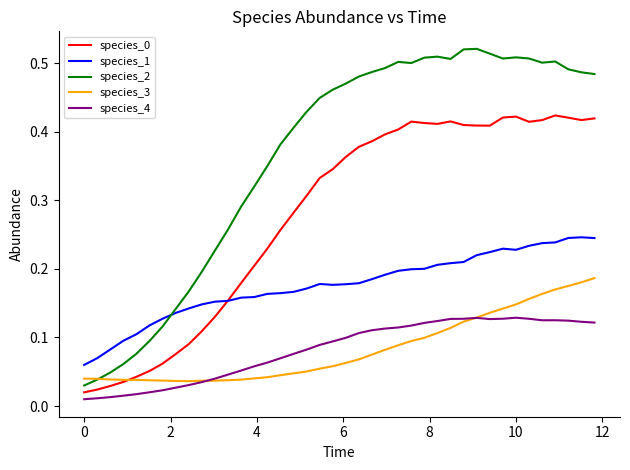

Which series has the largest range (max minus min)?

species_2